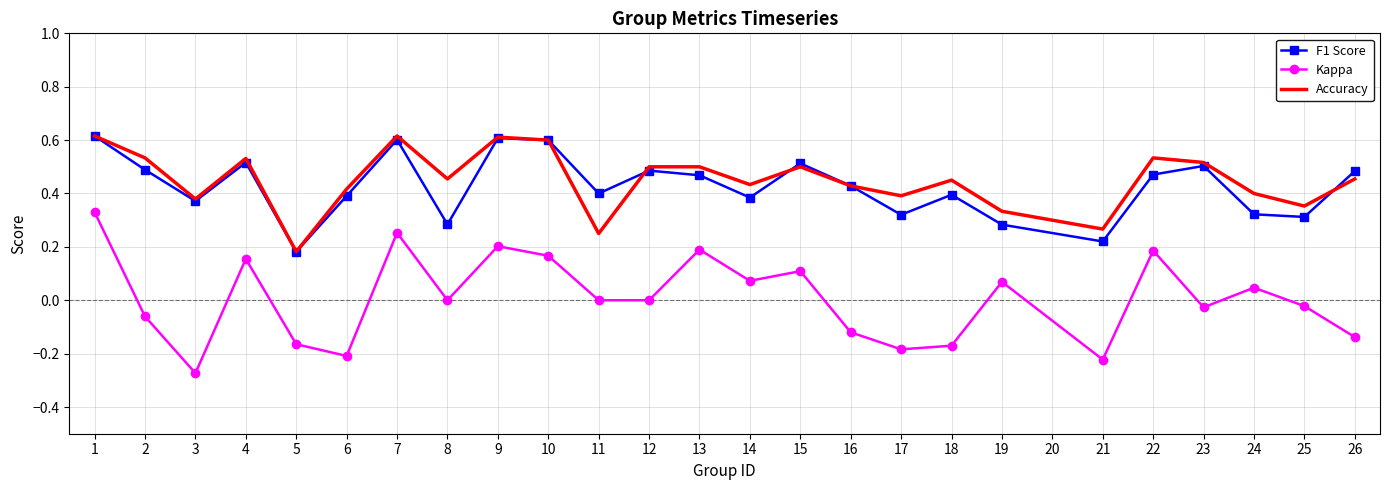

True or false: Kappa and F1 Score intersect in this chart.

False